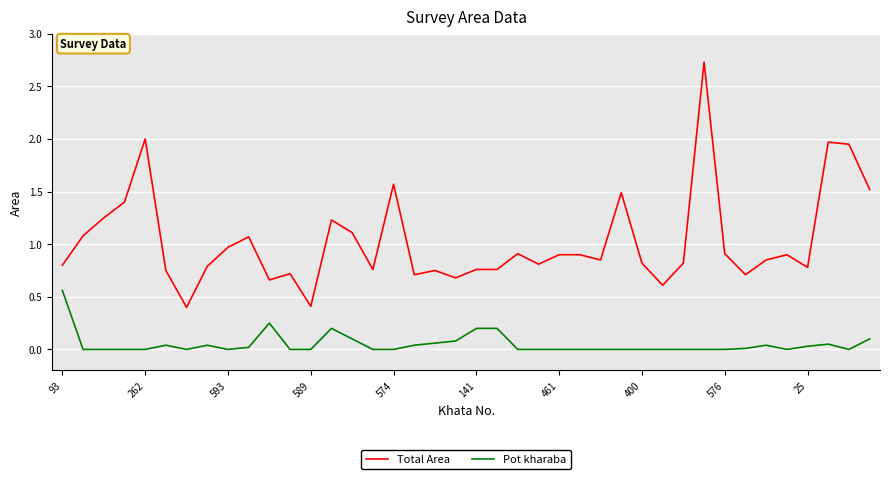

True or false: Total Area has more than 1 interior local peaks.

True